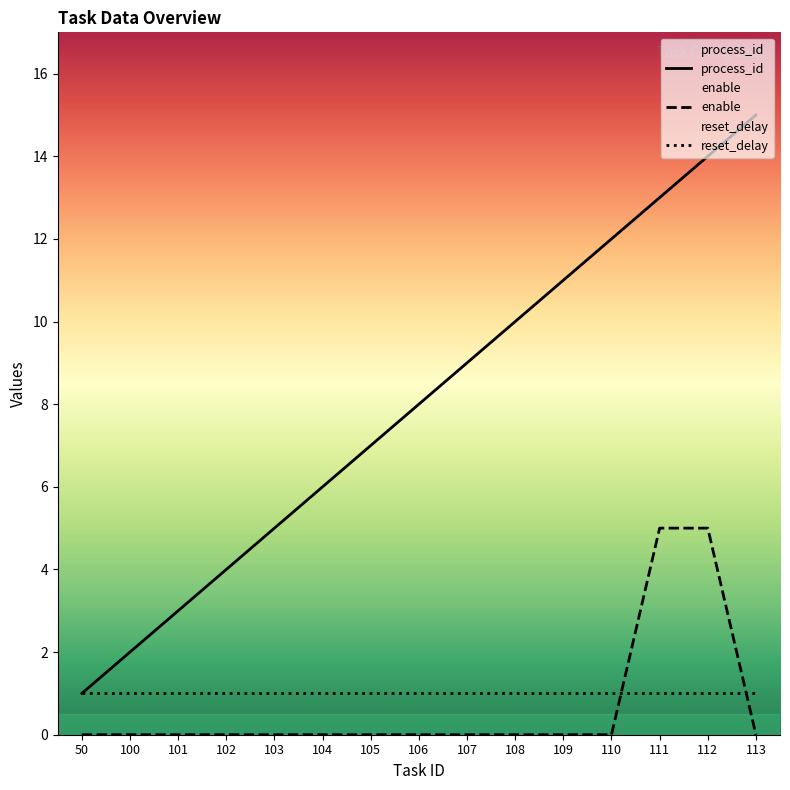

What is the average value of the enable series?

1